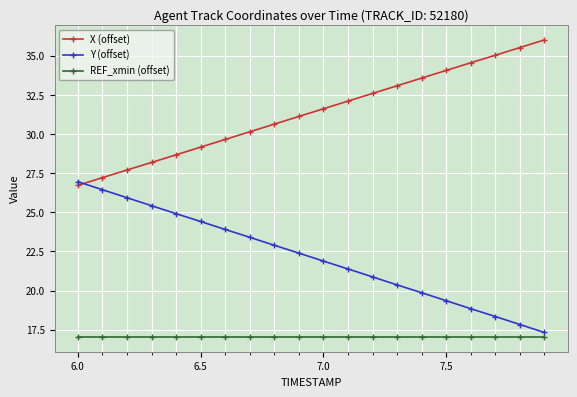

List the series in order of their peak value, highest first.

X (offset), Y (offset), REF_xmin (offset)